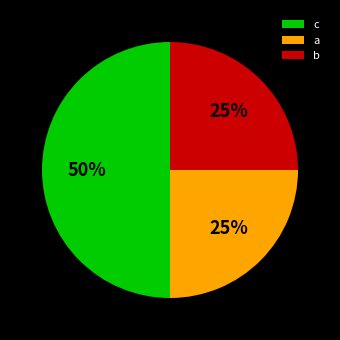

Is it true that c is 50% of the pie?

True